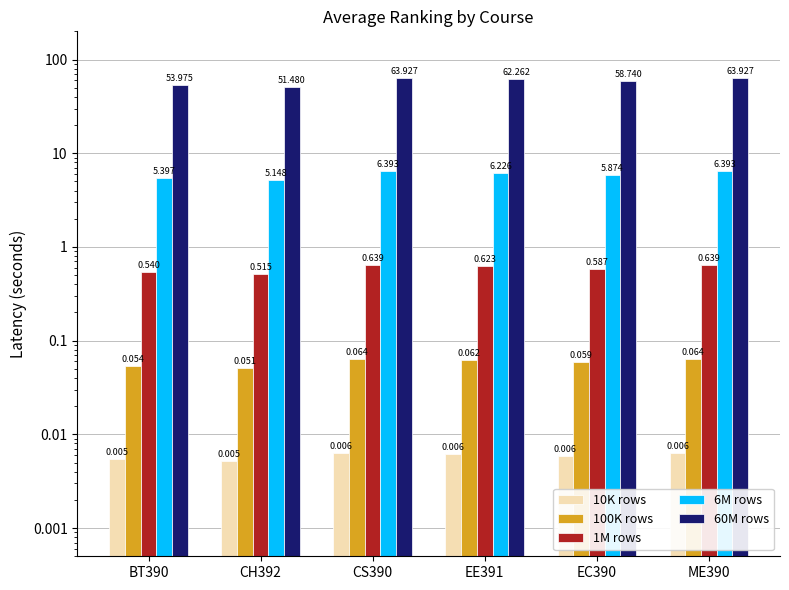

What is the label of the 4th bar from the right?

CS390